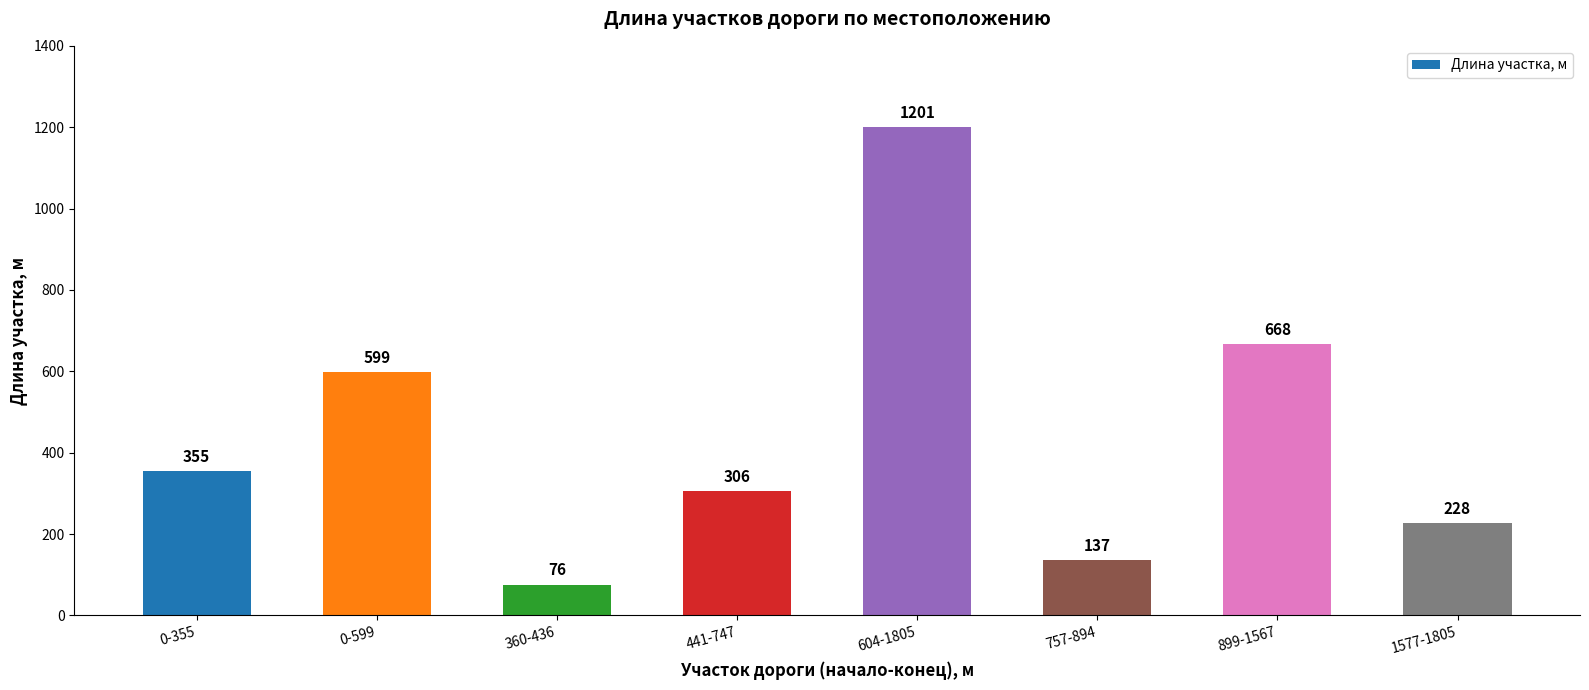

What is the label of the 6th bar from the right?

360-436